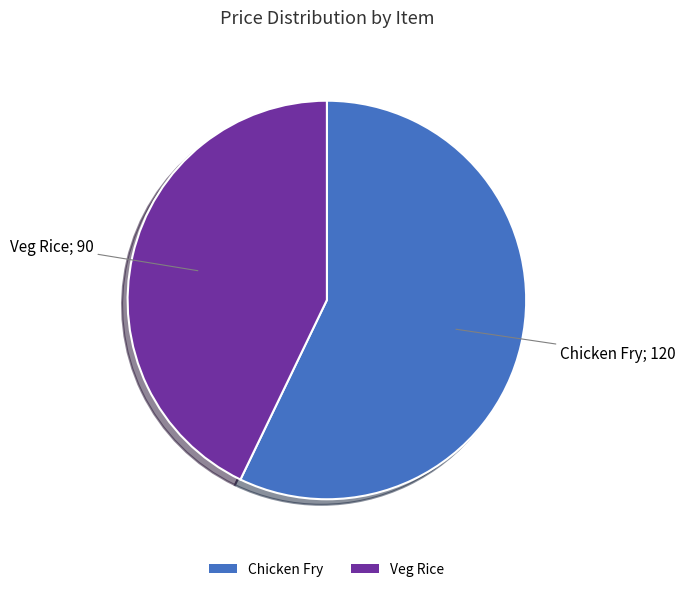

Which category has the smallest portion of the pie?

Veg Rice